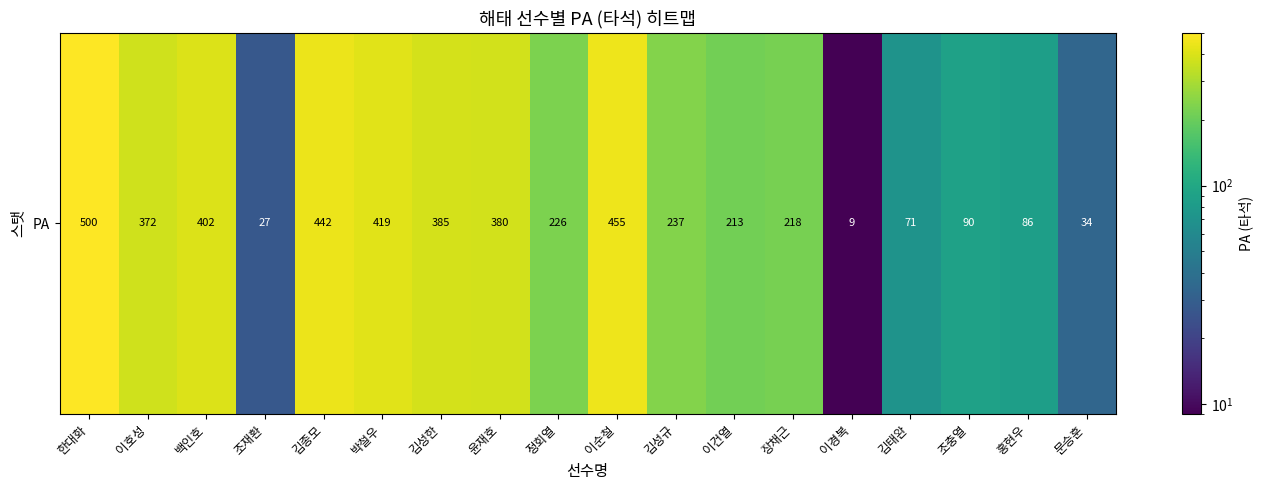

Where is the data nearest to the value 254?

김성규